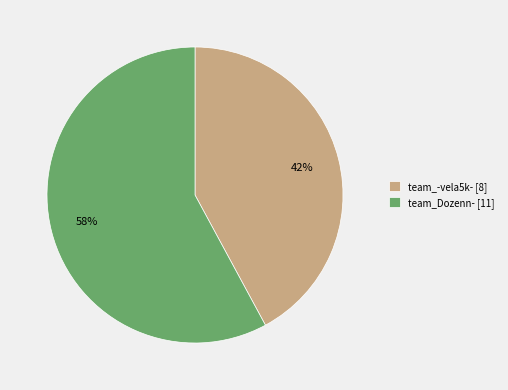

Count the number of slices in the pie.

2